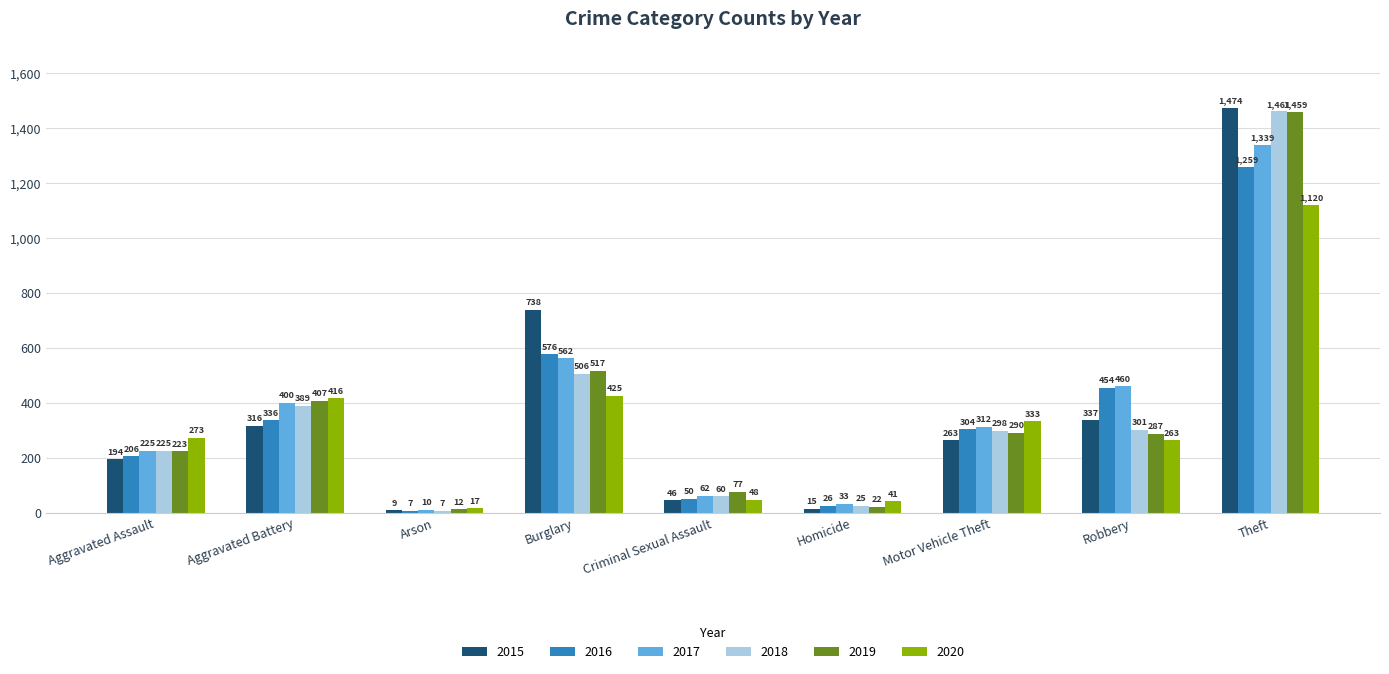

At which label does 2019 reach its minimum?

Arson